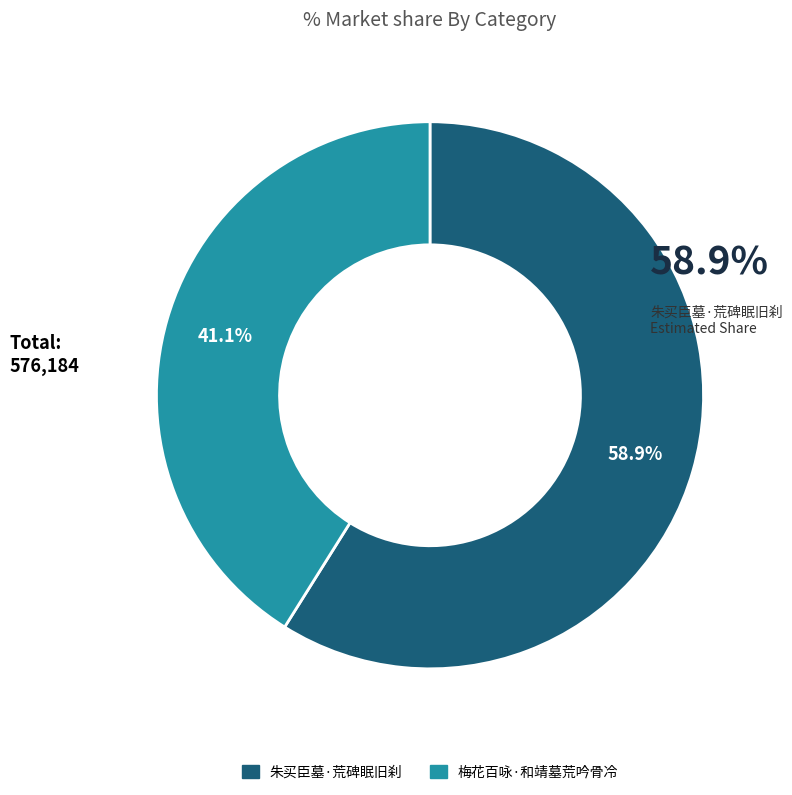

How many slices are in this pie chart?

2